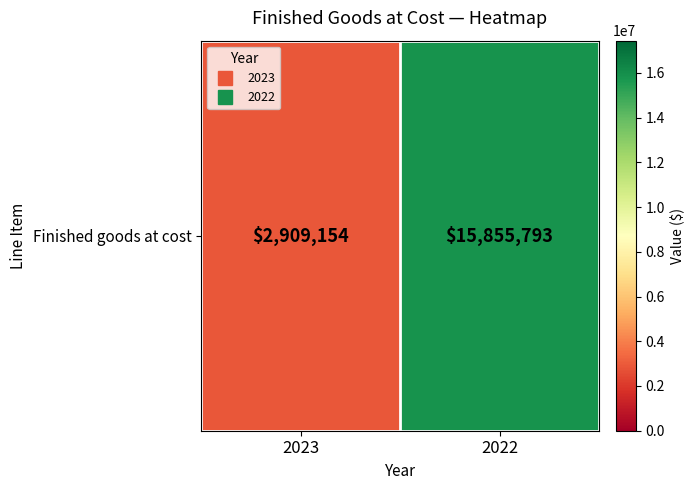

What value does the data have at 2023, to the nearest 50?

2909150